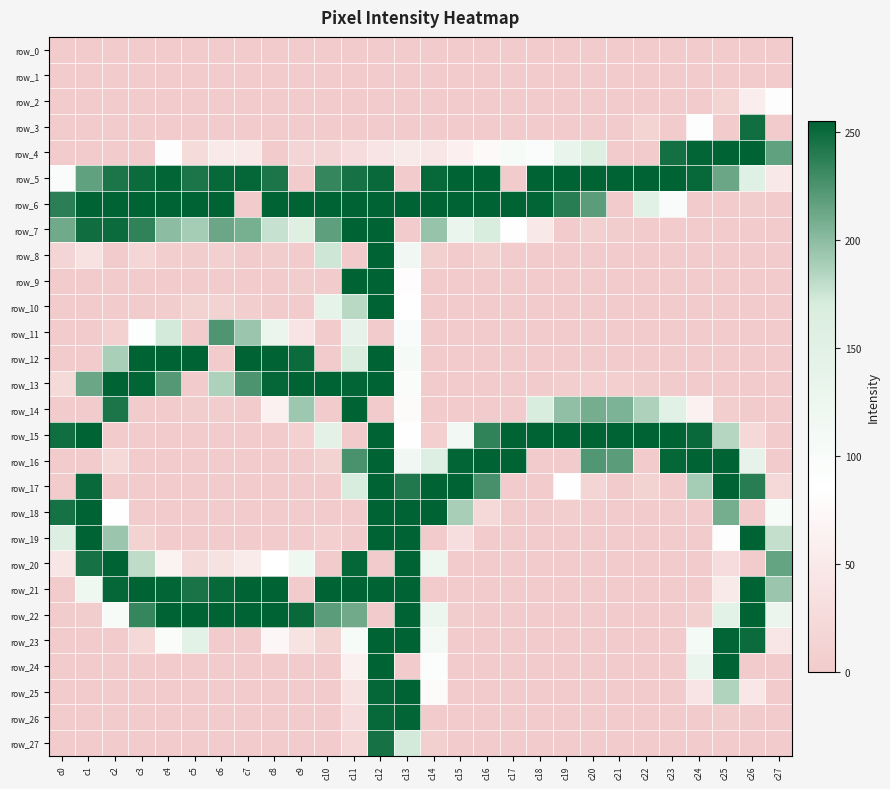

At how many categories does at least one series exceed 193?

28